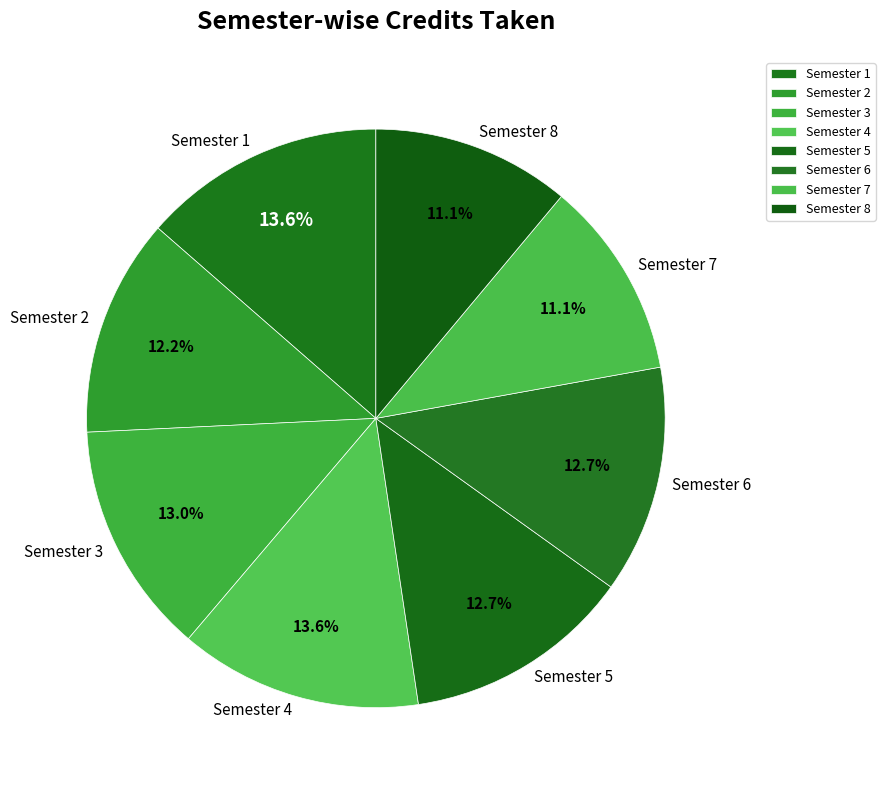

What is the ratio of the value at Semester 8 to the value at Semester 1?

0.8